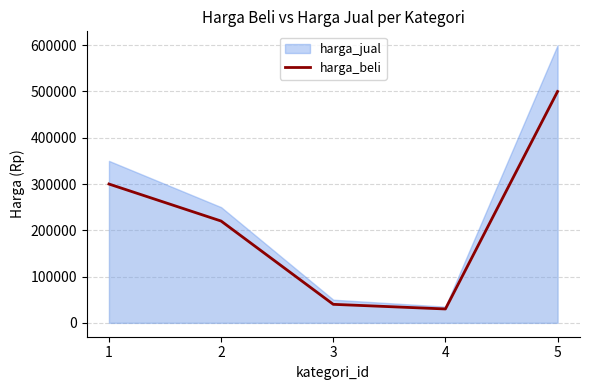

Which has a higher value, 5 or 1?

5